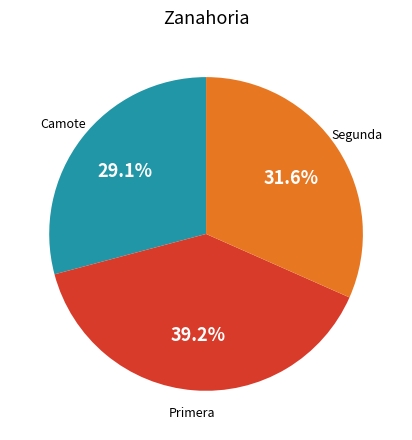

Is there a majority slice in this chart?

No